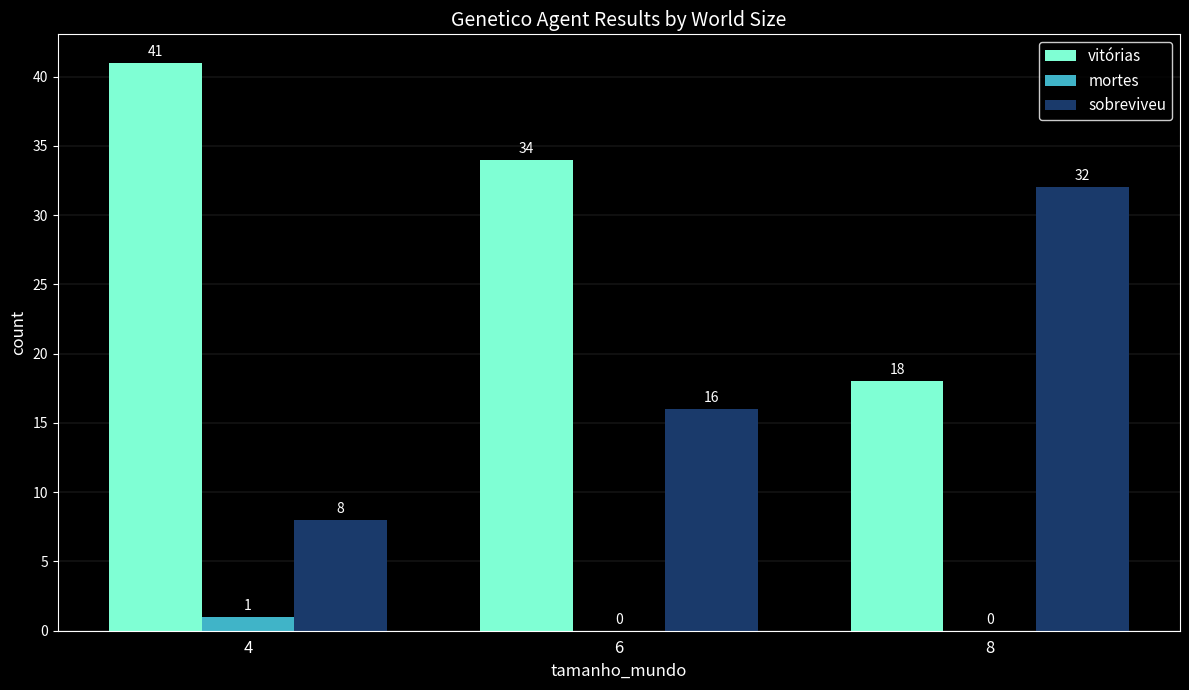

How many groups of bars are there?

3